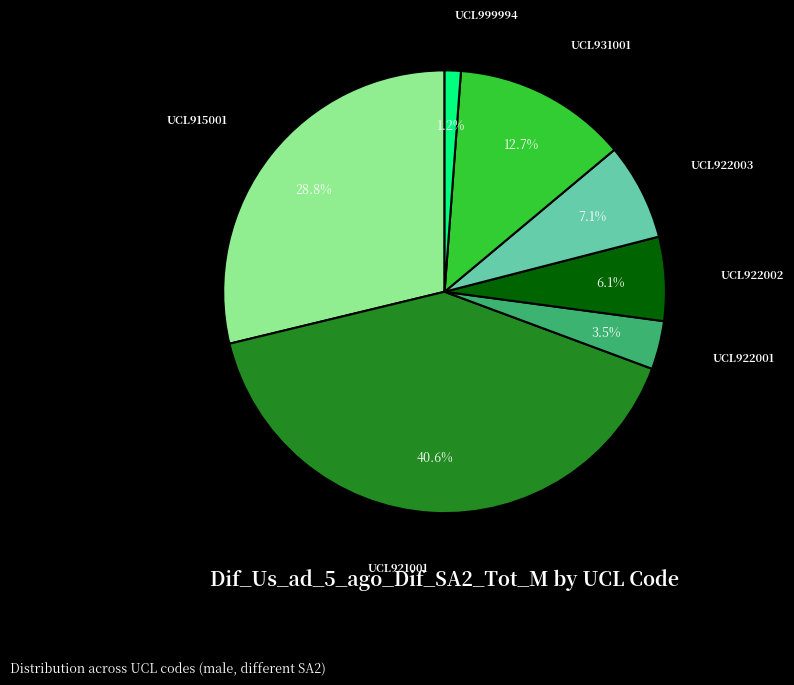

Approximately how many times larger is the value at UCL931001 compared to UCL921001?

0.3